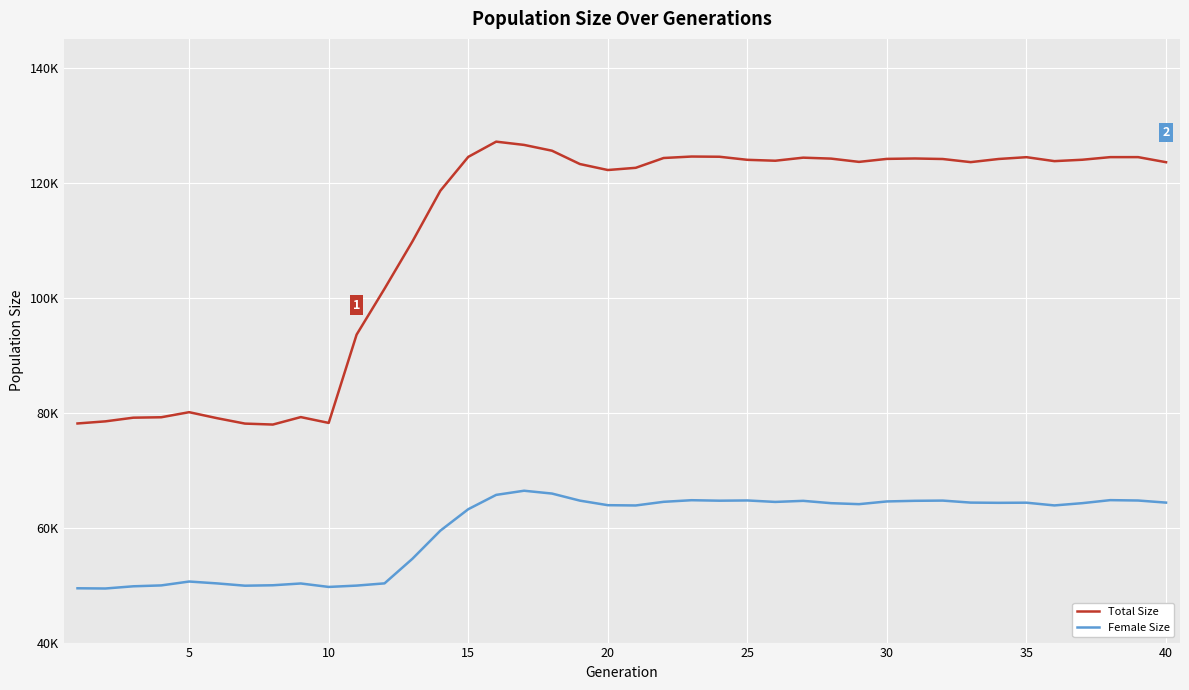

Does the chart display data point markers on the line(s)?

No